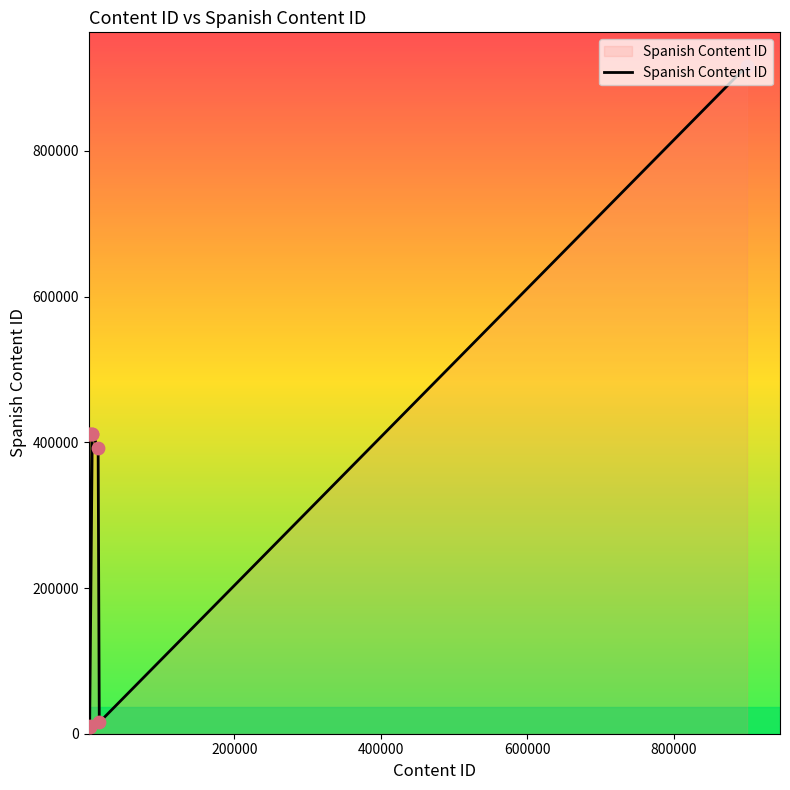

What is the difference between the maximum and minimum values?

907967